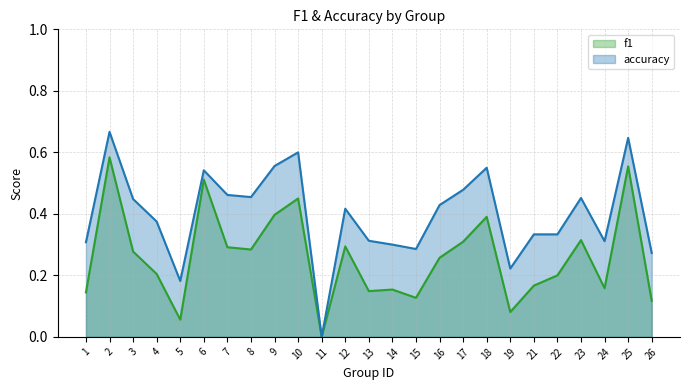

Which category has the highest value in the accuracy series?

2